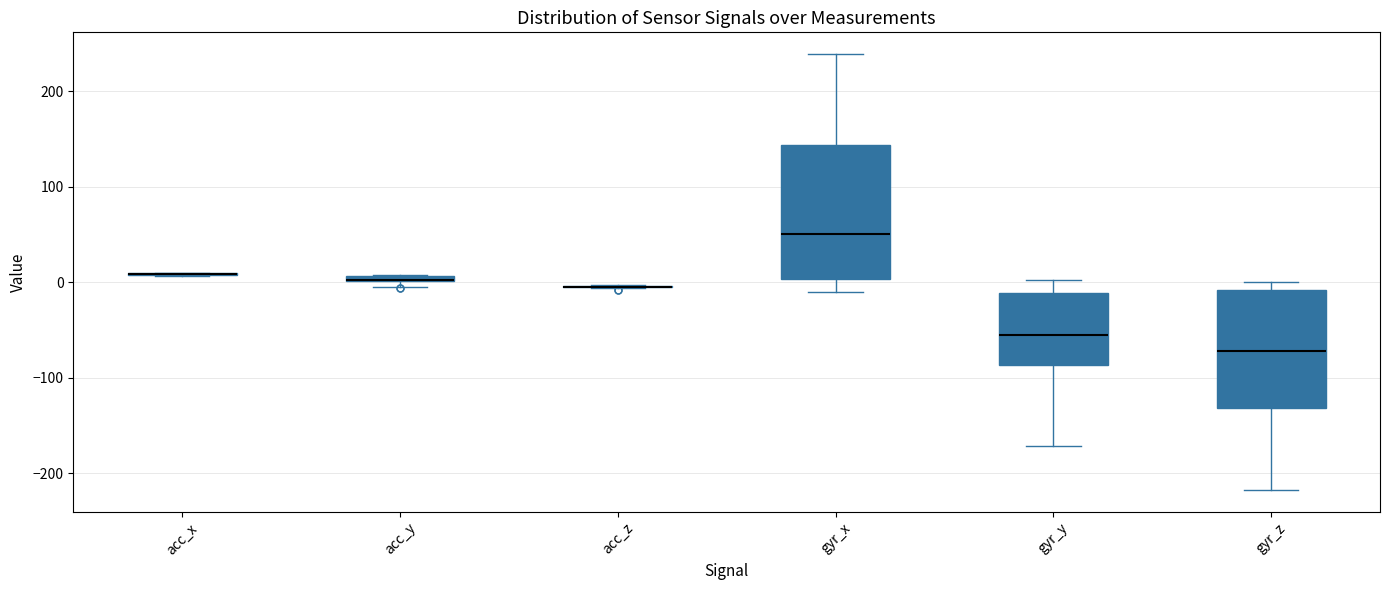

Comparing the boxes themselves (not the whiskers), which one is the tallest?

gyr_x